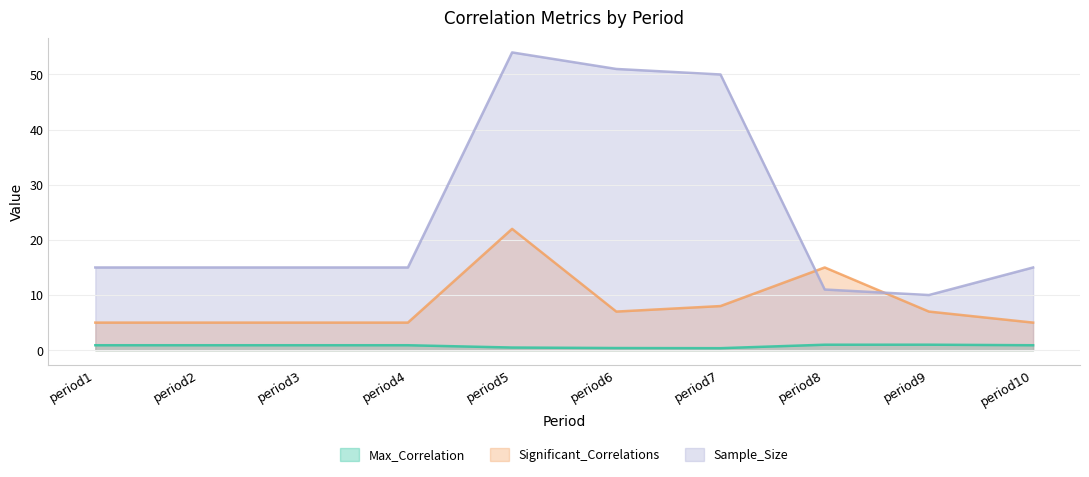

What are all the series names shown in the legend?

Max_Correlation, Significant_Correlations, Sample_Size